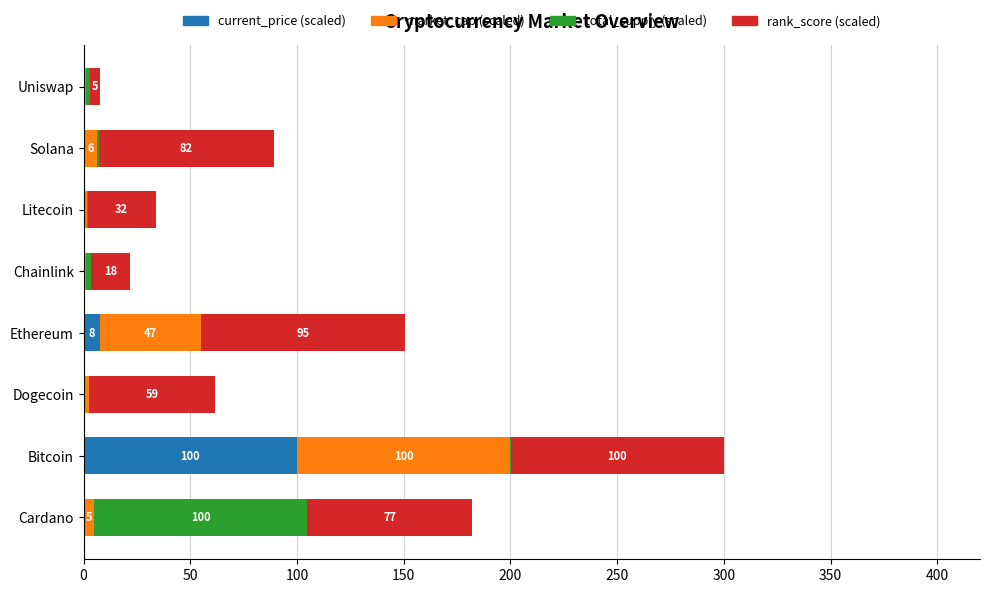

What are all the series names shown in the legend?

current_price (scaled), market_cap (scaled), total_supply (scaled), rank_score (scaled)